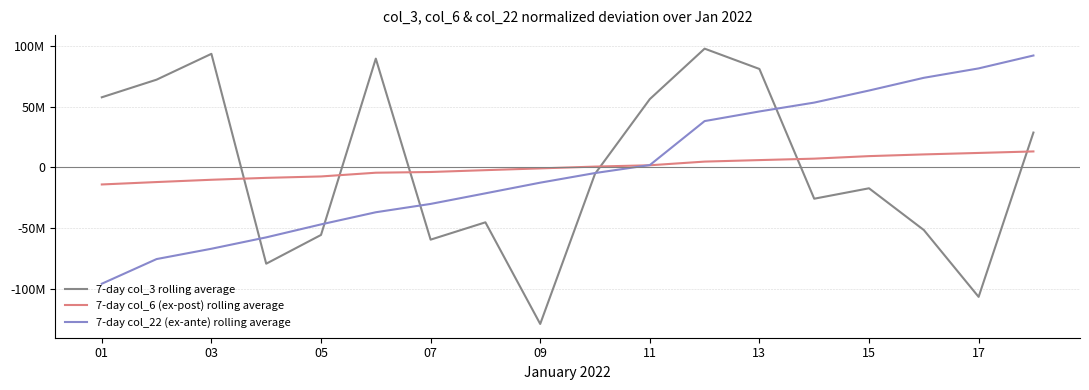

Does the chart have visible grid lines?

Yes